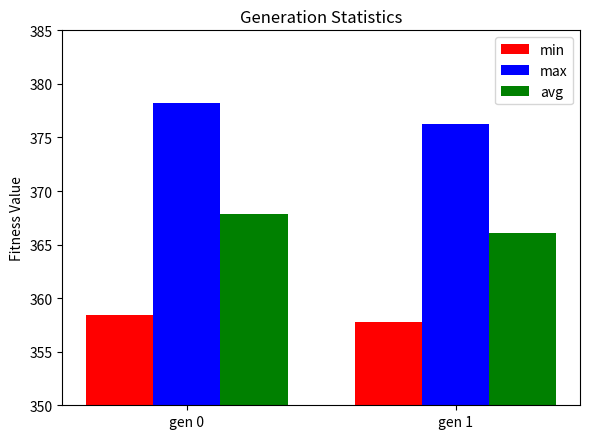

At which label does max reach its peak?

gen 0